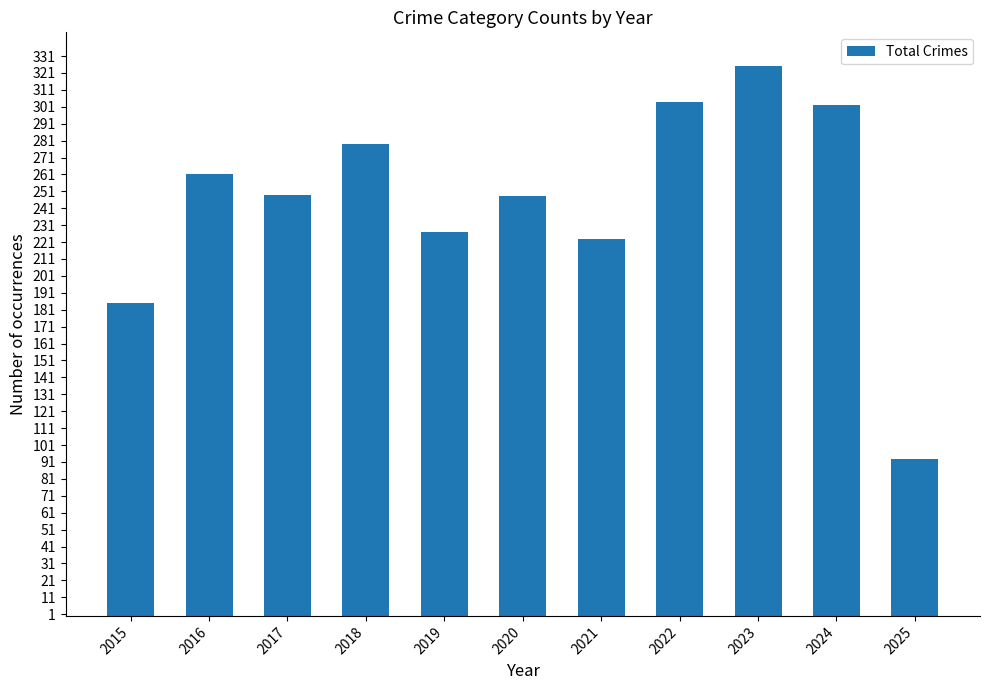

Is it true that the value at 2016 is 261?

True